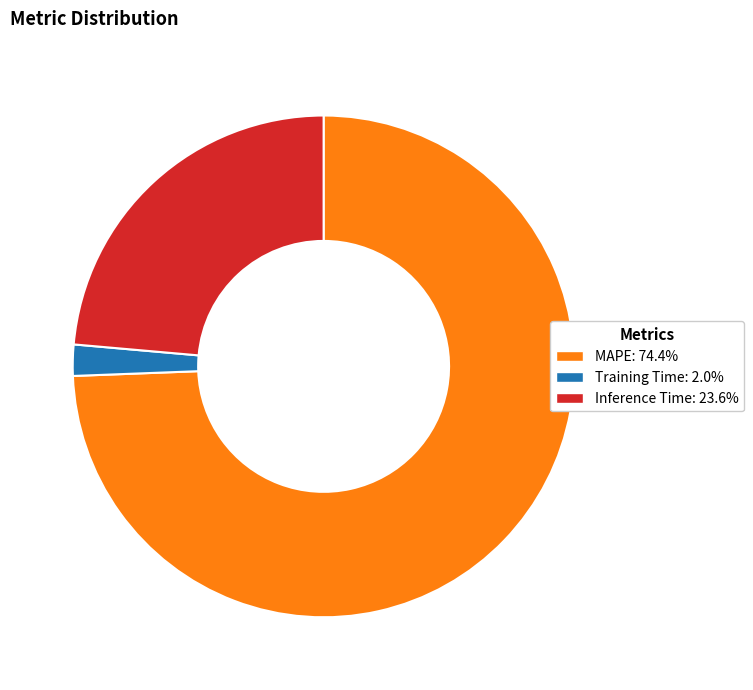

Is the sum of Training Time and MAPE greater than half?

Yes